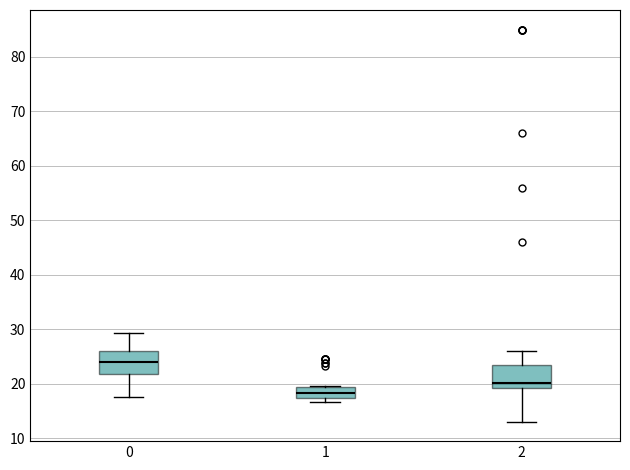

Where is the upper edge of the box at x = 1 on the y-axis? The values are not printed on the chart, so give them approximately, as read against the axis.

20